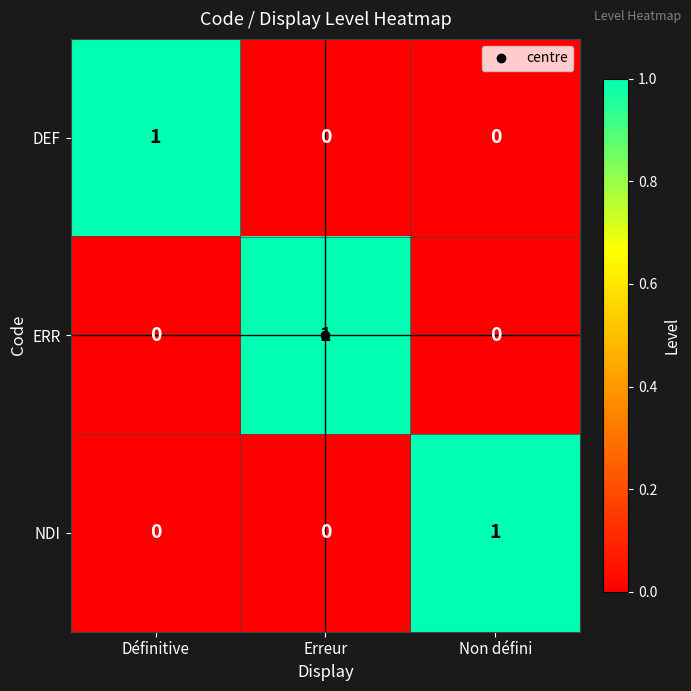

Count the NDI values in the range 0 to 1.

3